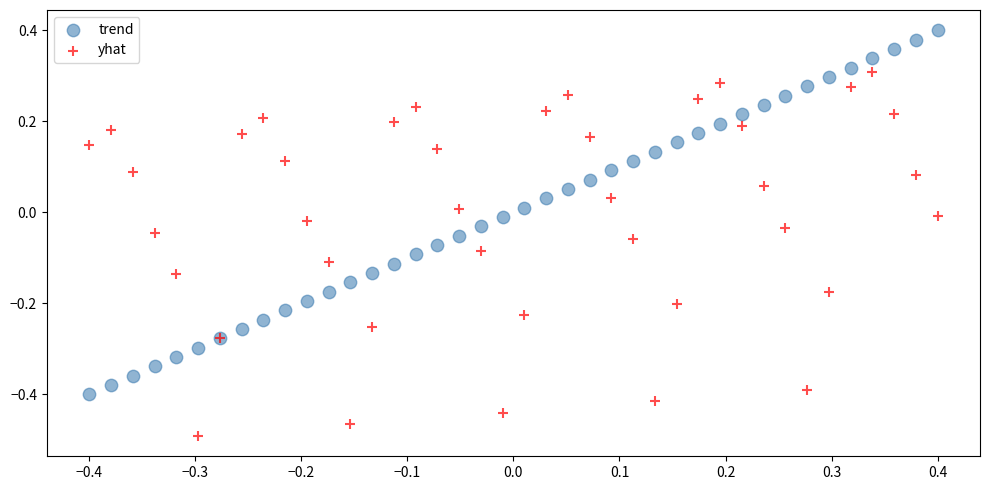

What are all the series names shown in the legend?

trend, yhat